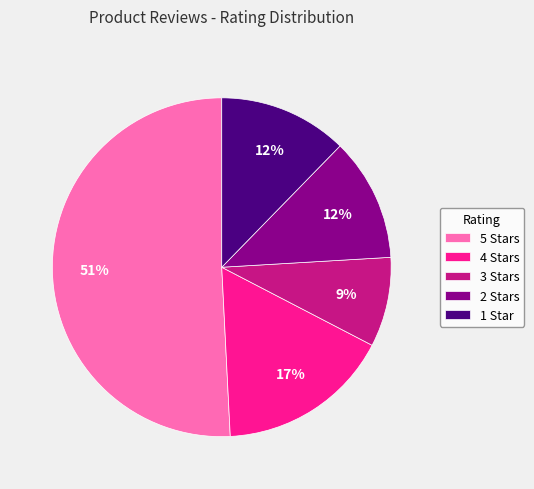

How many segments does this pie chart have?

5